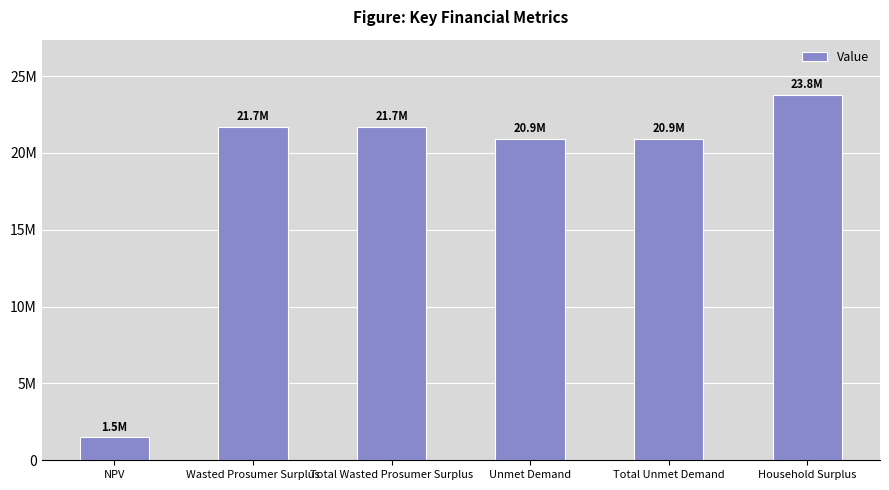

What is the maximum value shown in the chart?

23804935.2